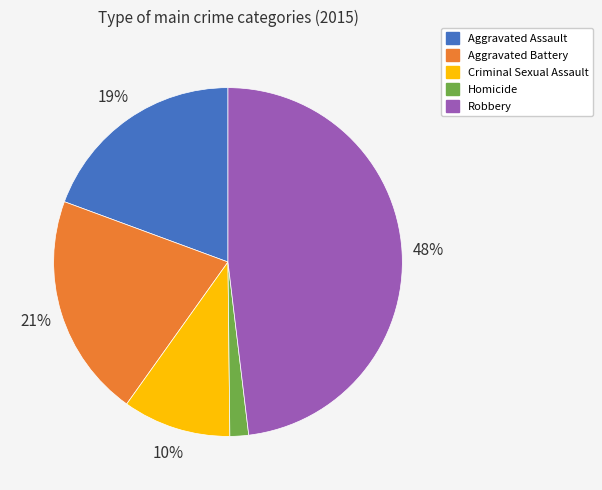

How many segments does this pie chart have?

5